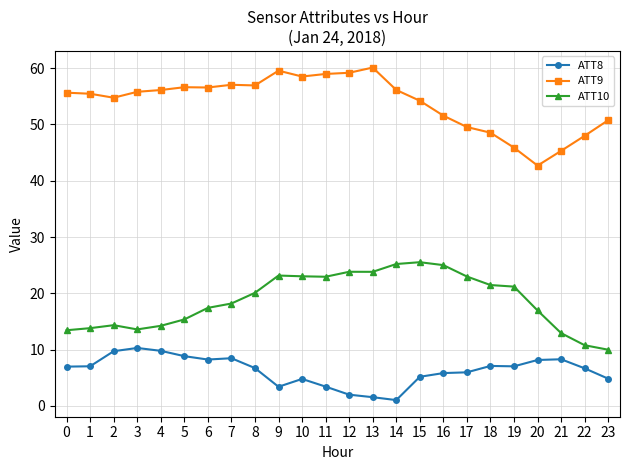

True or false: ATT9 and ATT8 cross at least once.

False